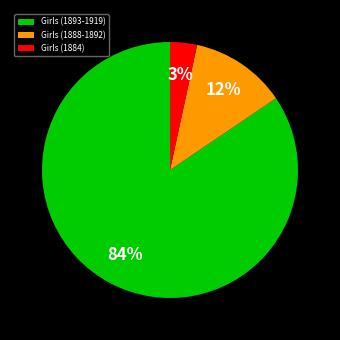

What is the smallest slice in the pie chart?

Girls (1884)